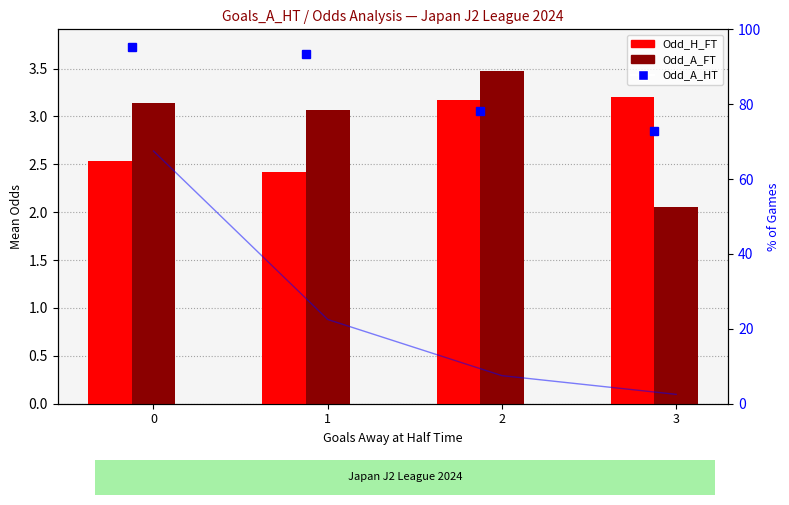

The value of Odd_H_FT at 2 is 3.2. True or false?

True